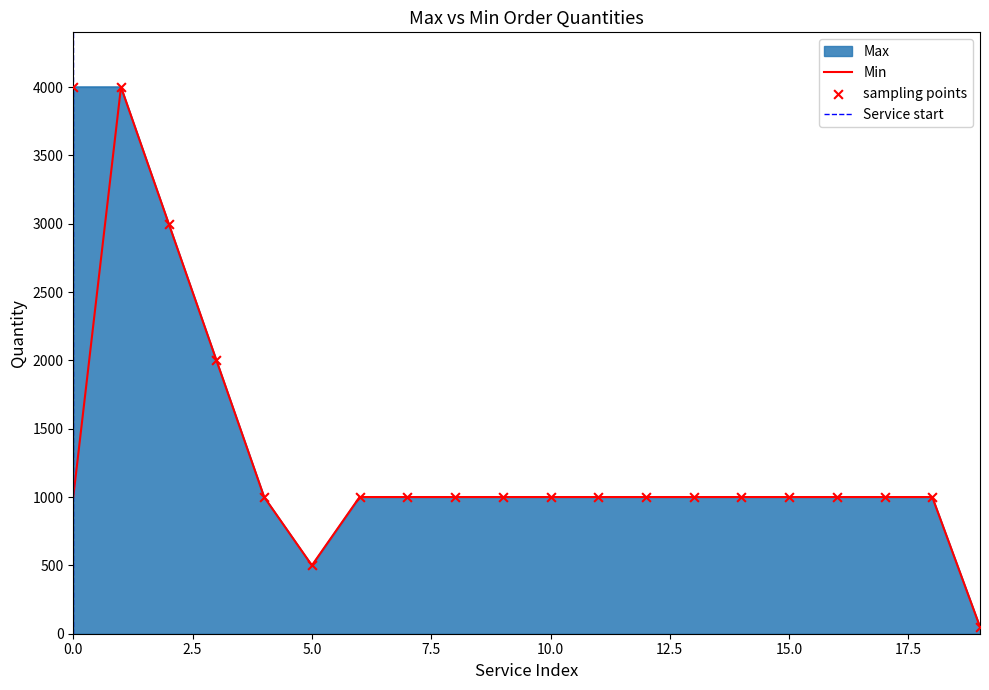

At which category is the sum across all series the highest?

1